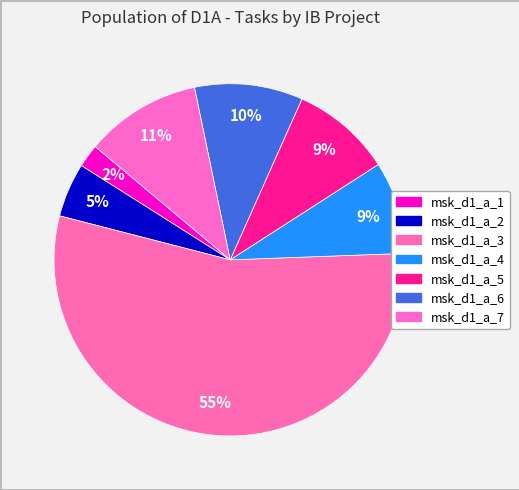

Combined, do msk_d1_a_3 and msk_d1_a_6 account for over 50%?

Yes